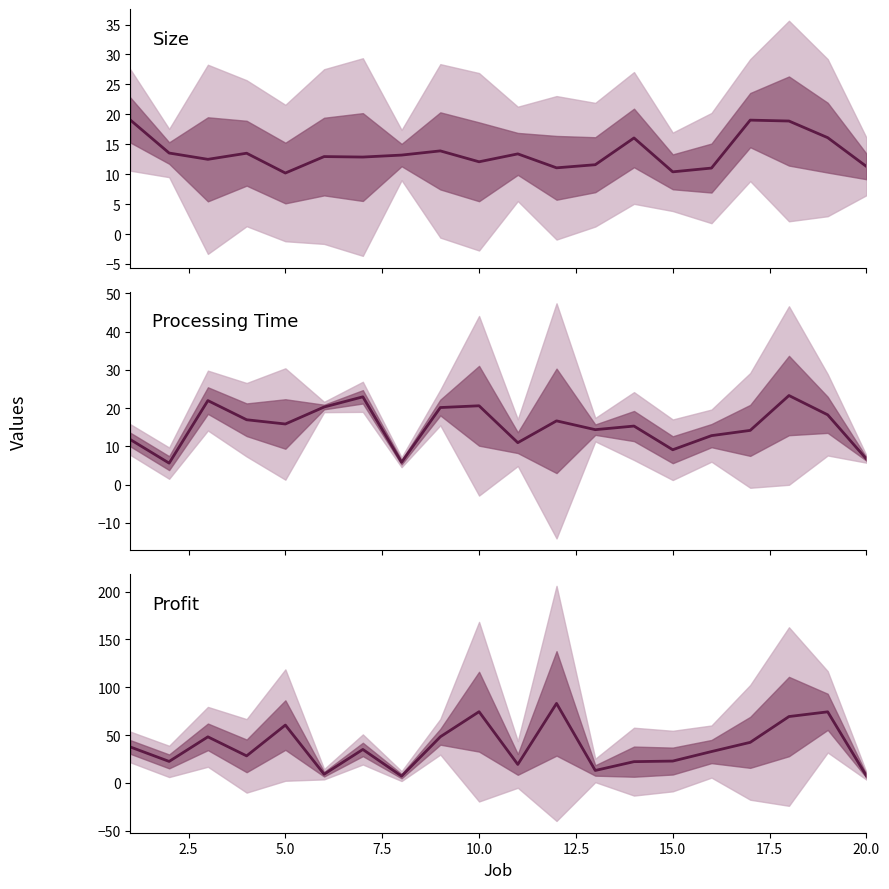

Which series has the largest range (max minus min)?

Profit